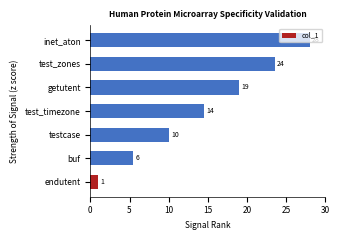

How many bars are there in total?

7